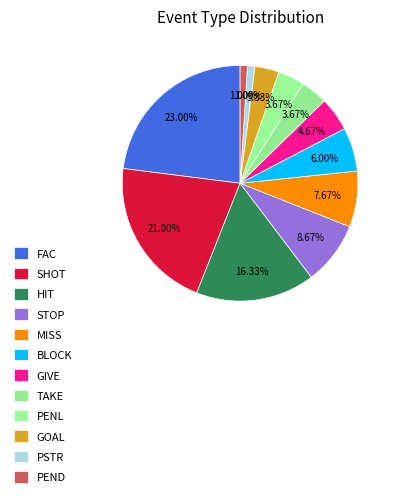

What percentage is NOT represented by TAKE?

96.3%